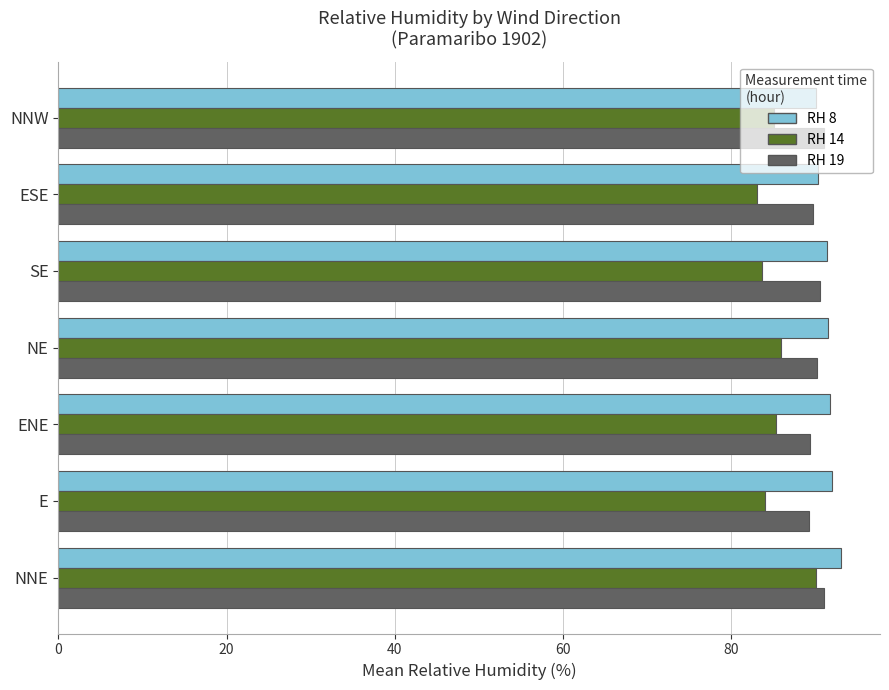

How many categories are shown in the chart?

7